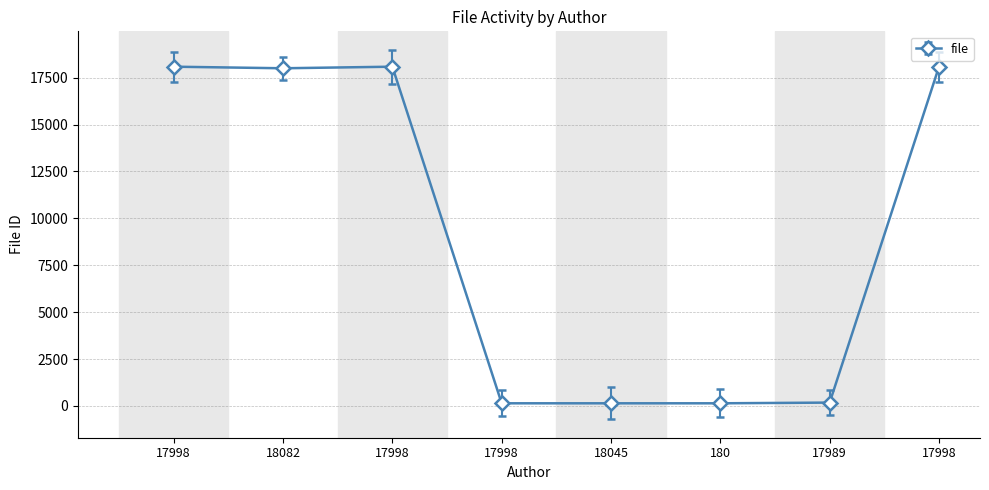

Does the chart display data point markers on the line(s)?

Yes